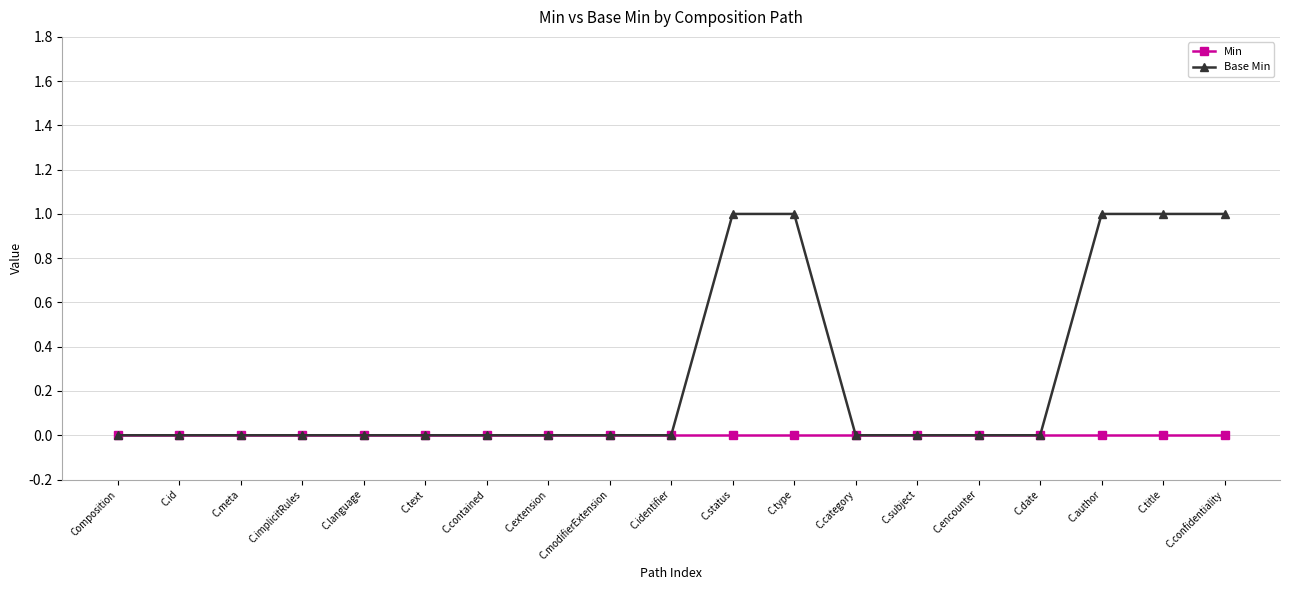

Is the value of Min at Composition greater than the value of Base Min at C.status?

No